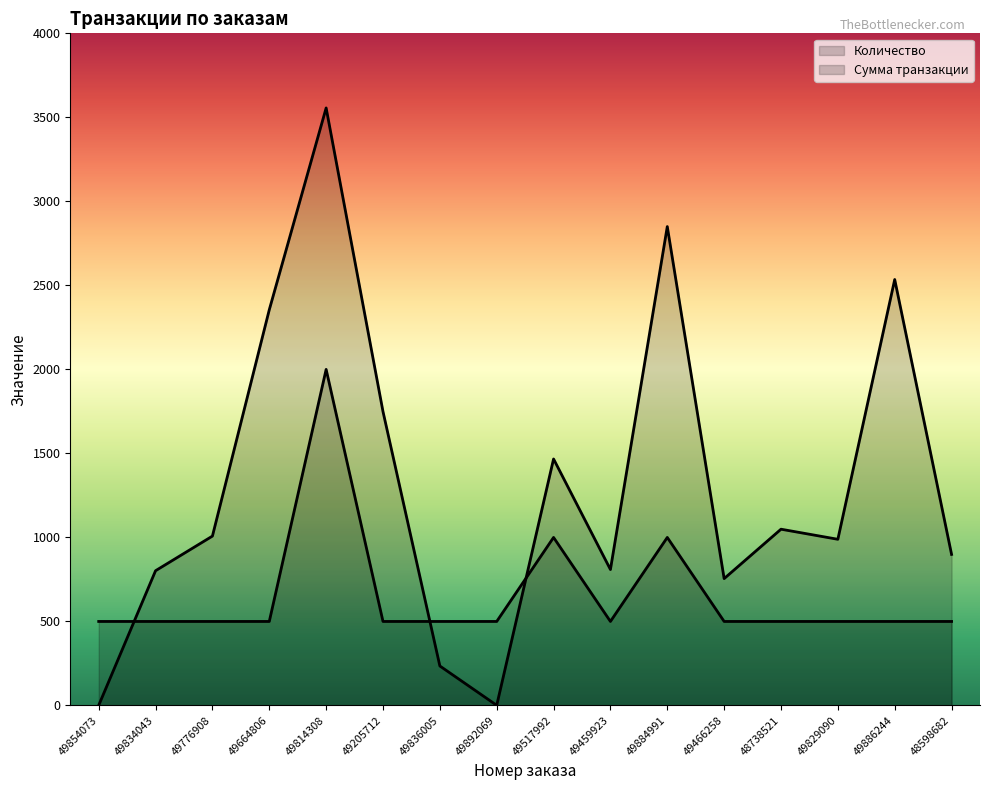

What is the spread (max minus min) of values at 49776908?

508